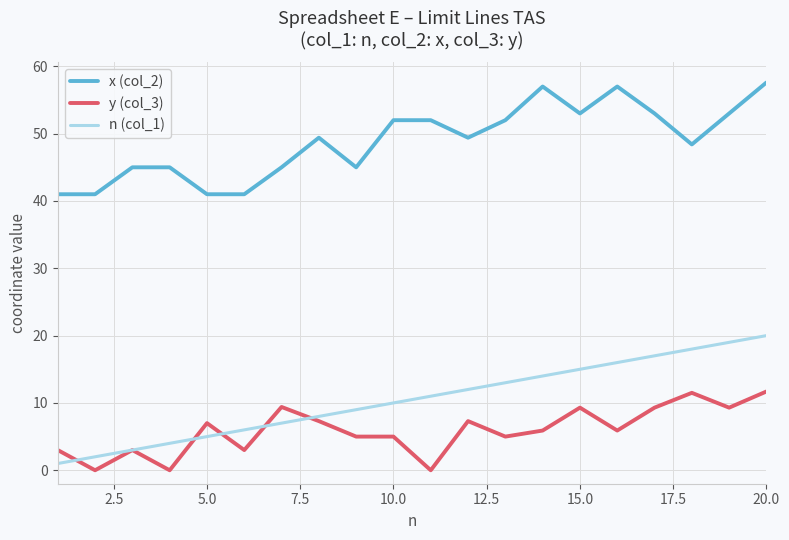

True or false: x (col_2) has more than 2 points higher than both neighbors.

True